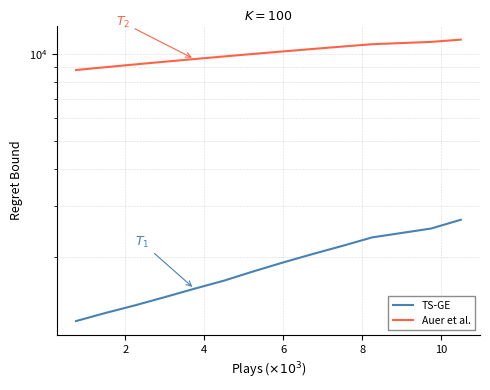

Which series has the largest total across all categories?

Auer et al.